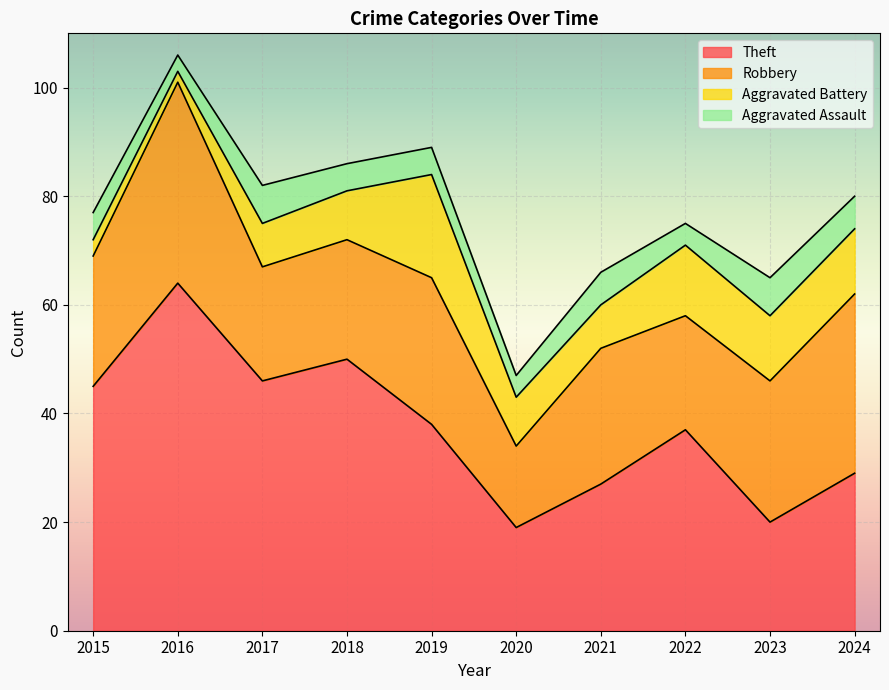

What is the spread (max minus min) of values at 2018?

45